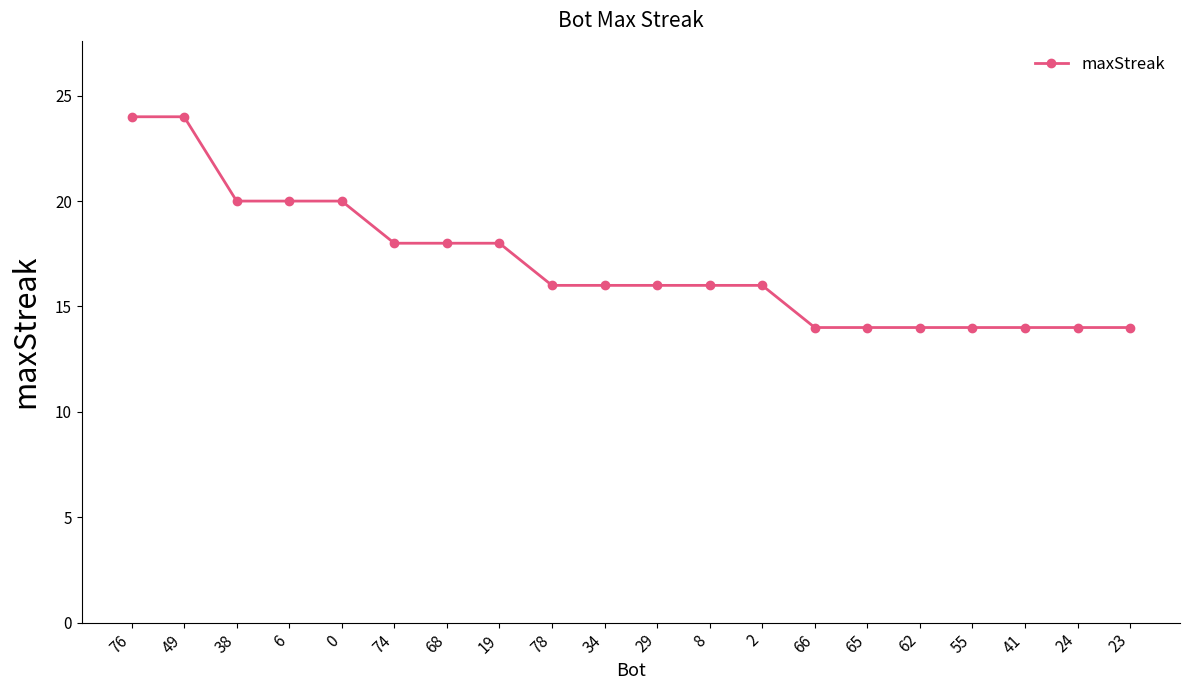

Is it true that the value at 68 is 9?

False